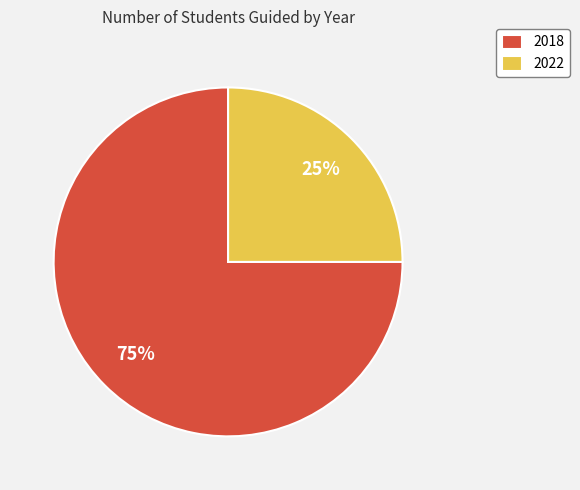

What is the ratio of the value at 2022 to the value at 2018?

0.3